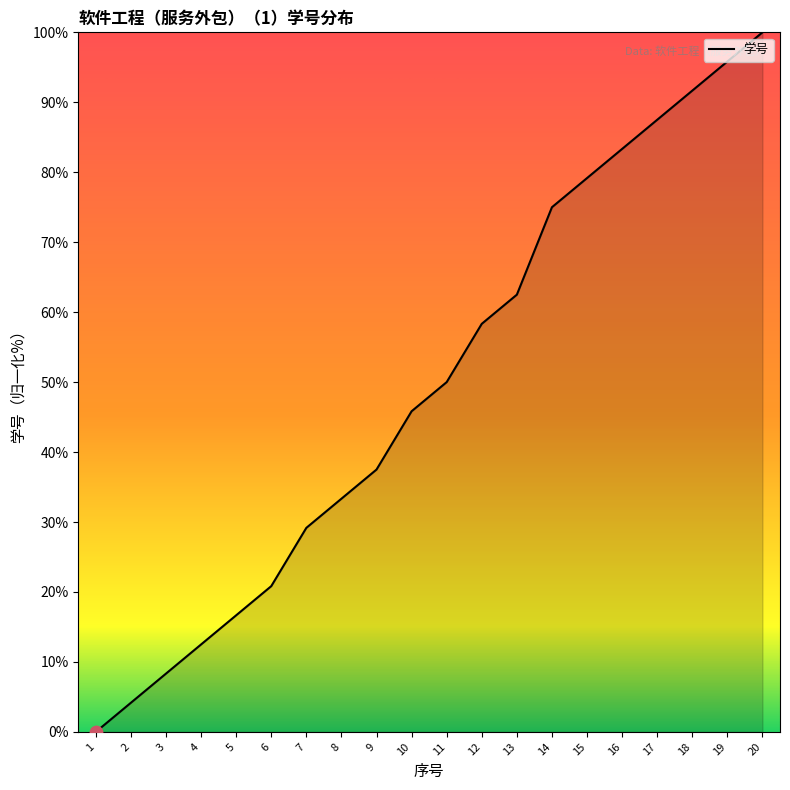

Between 9 and 19, which is larger?

19